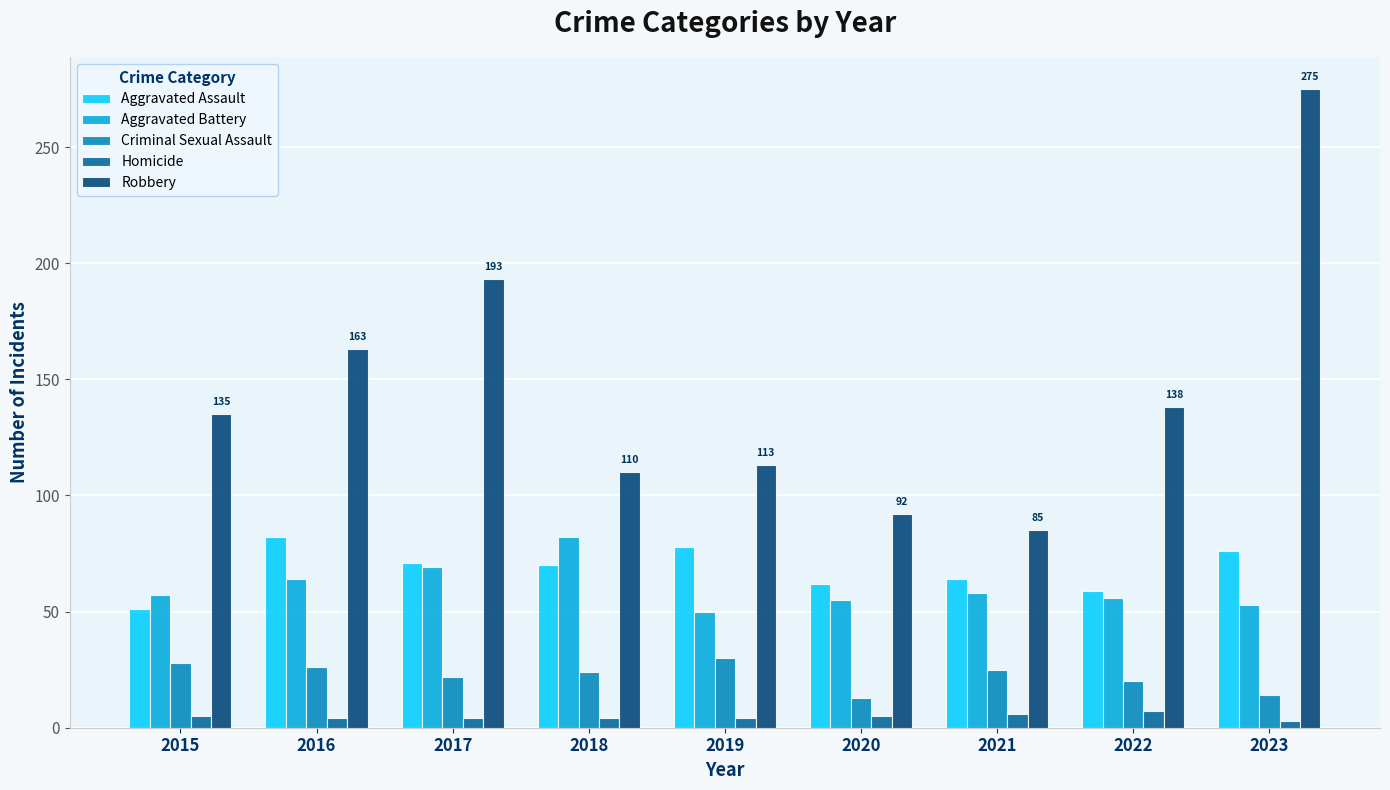

What is the minimum value for Criminal Sexual Assault?

13